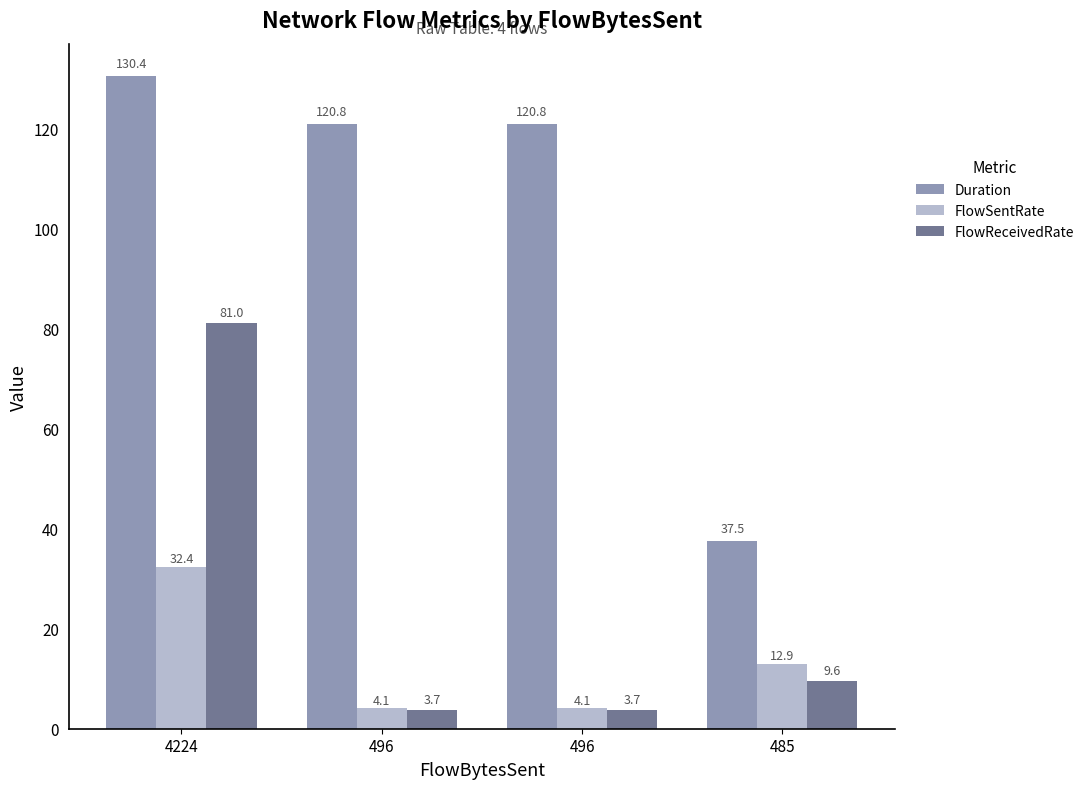

How many groups of bars are there?

4